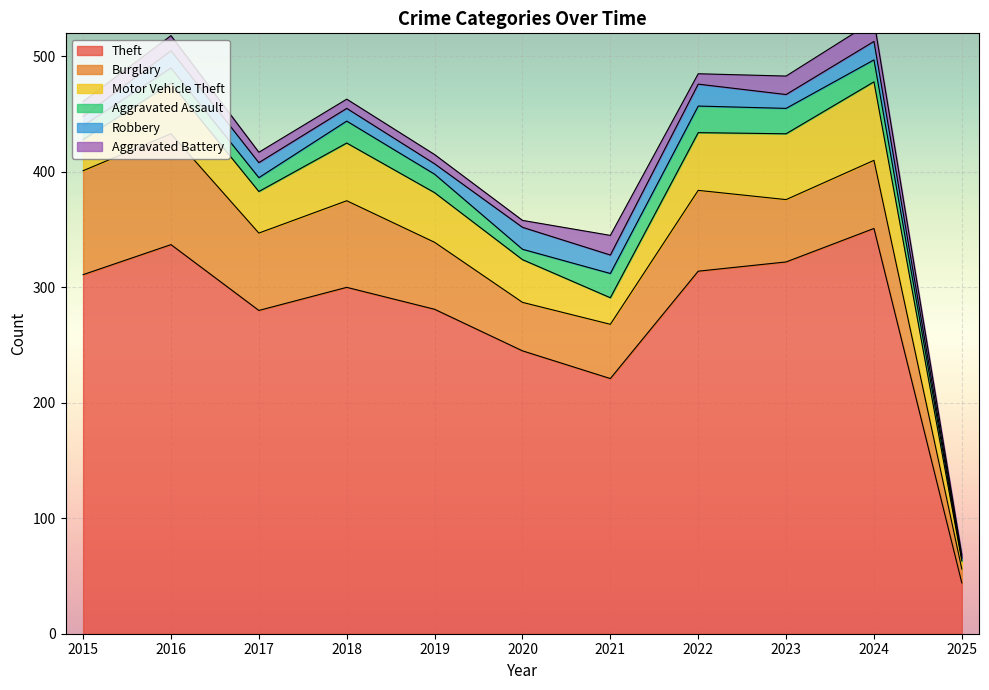

At which label does Theft reach its minimum?

2025